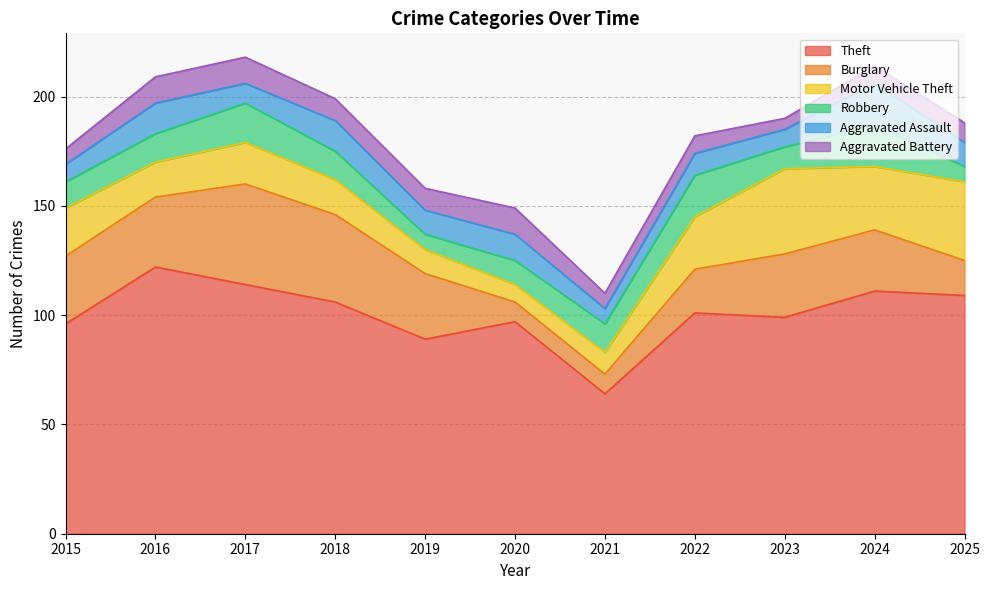

How many series are shown in this chart?

6